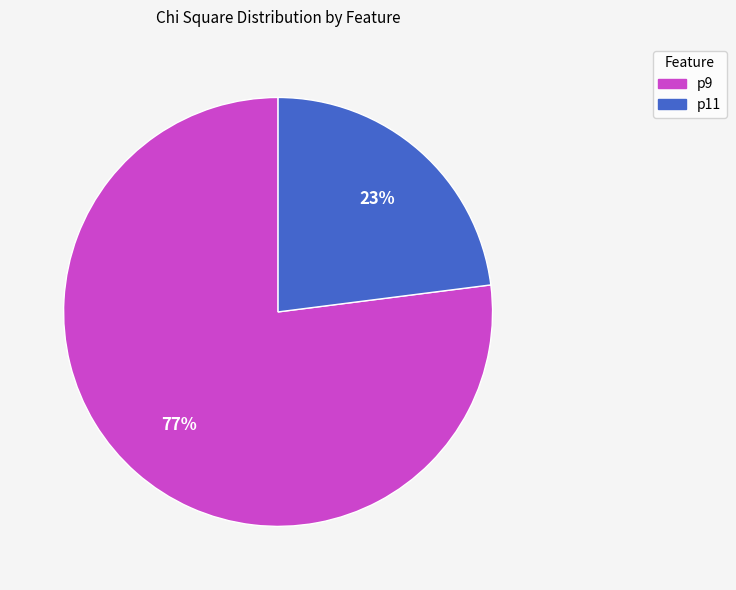

How many segments does this pie chart have?

2